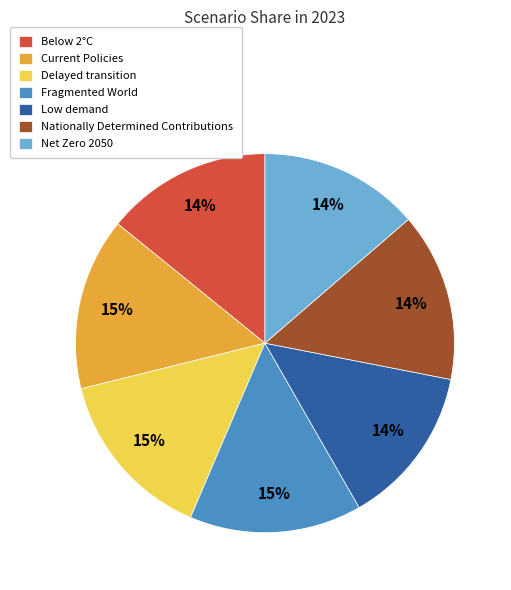

The Below 2°C slice represents 14% of the pie. True or false?

True